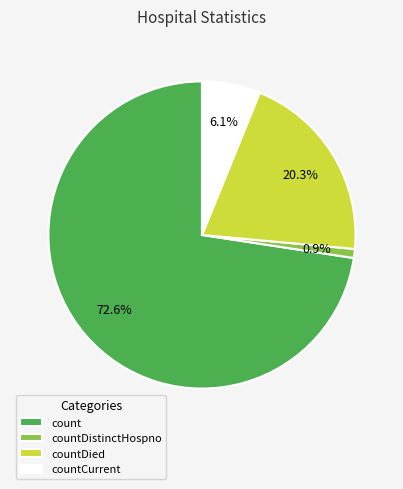

Which category has the biggest portion of the pie?

count